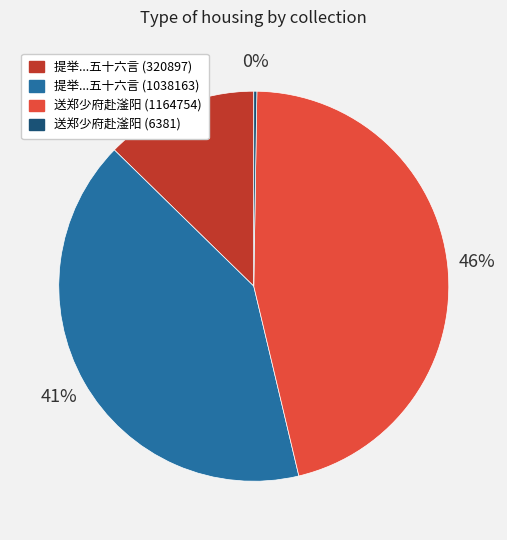

True or false: 提举...五十六言 (320897) accounts for 26% of the total.

False